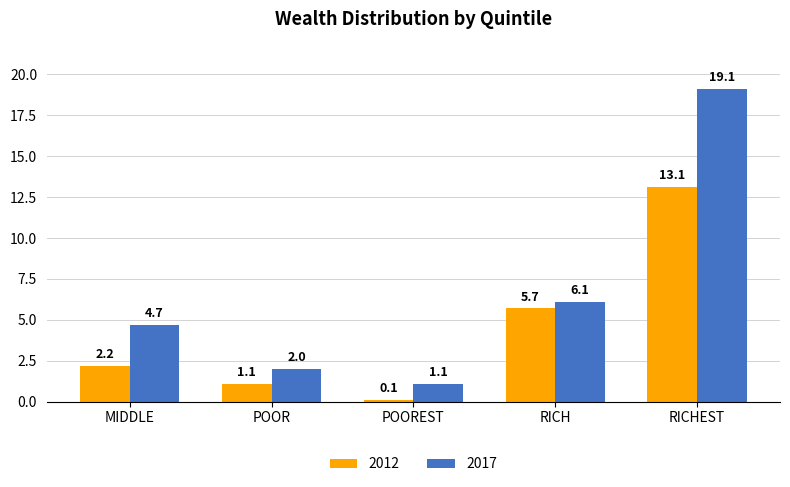

Which label corresponds to the largest value in the chart?

RICHEST